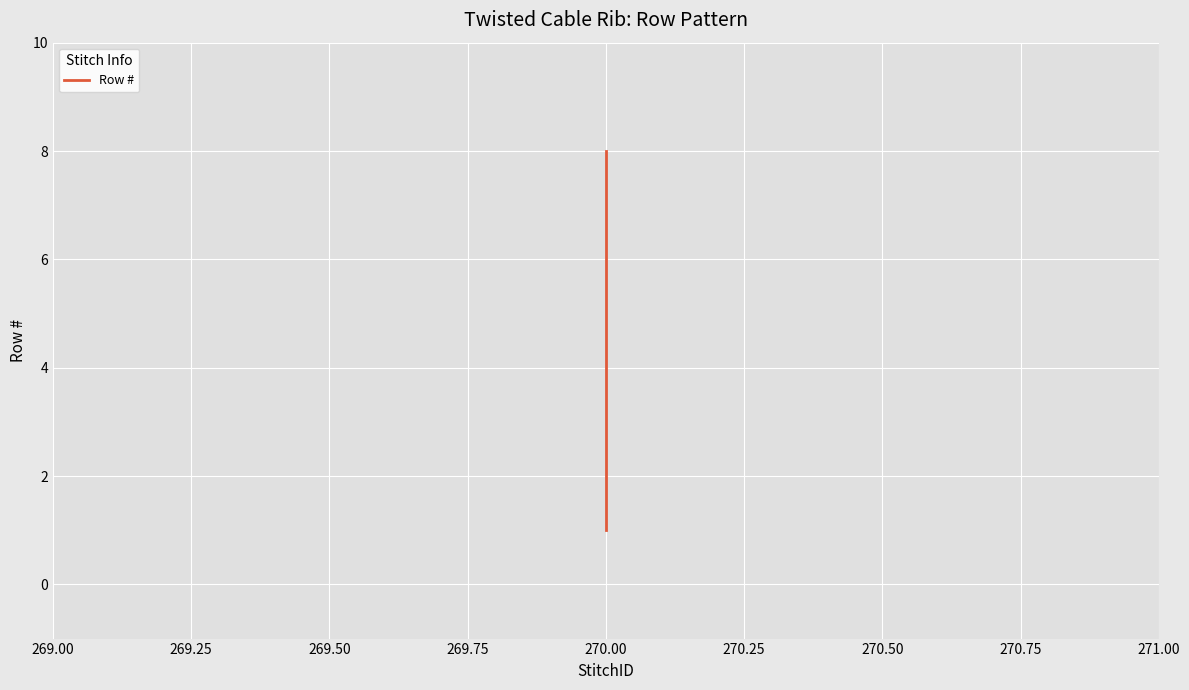

Reading left to right, what are all the values shown in this chart?

1	2	3	4	5	6	7	8